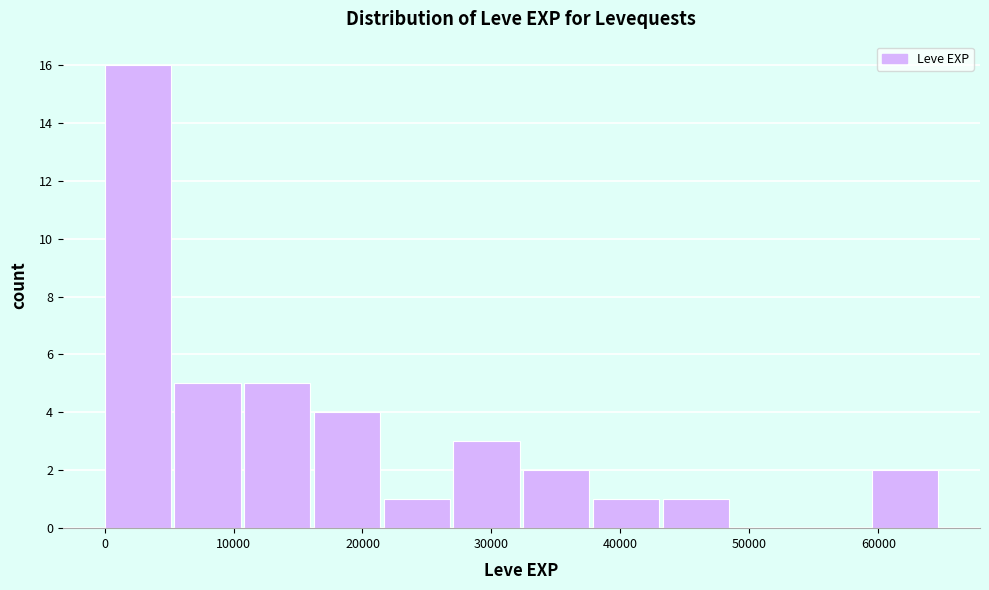

How tall is the bar that spans 43000 to 49000 on the x-axis? Neither the bar edges nor the heights are printed on the chart, so give them approximately, as read against the axes.

1